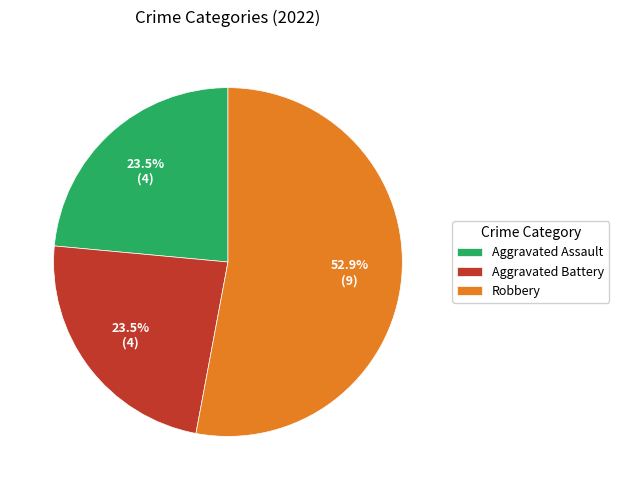

What is the total percentage of Aggravated Battery and Robbery?

76.5%